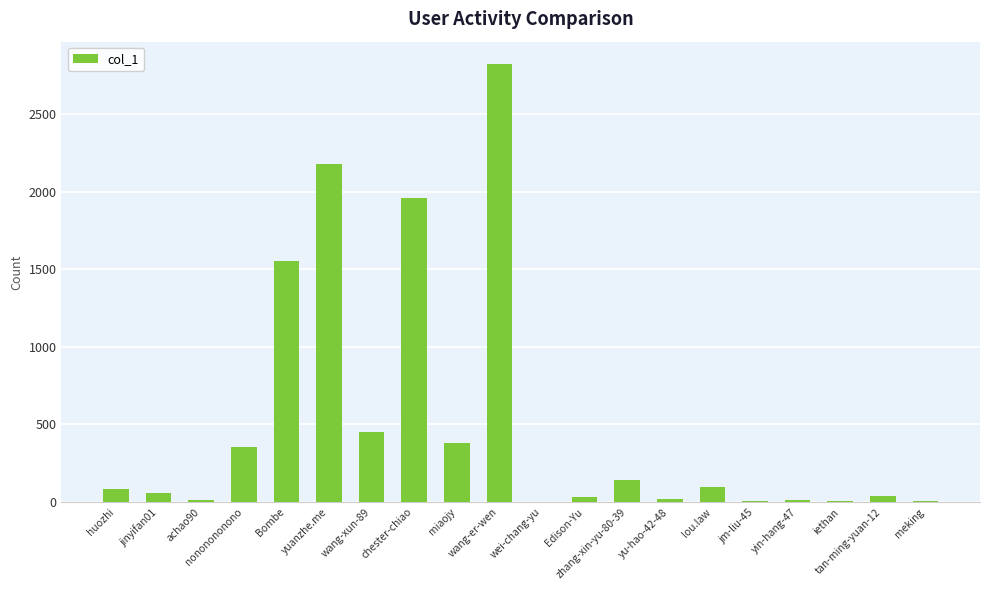

What is the maximum value shown in the chart?

2827